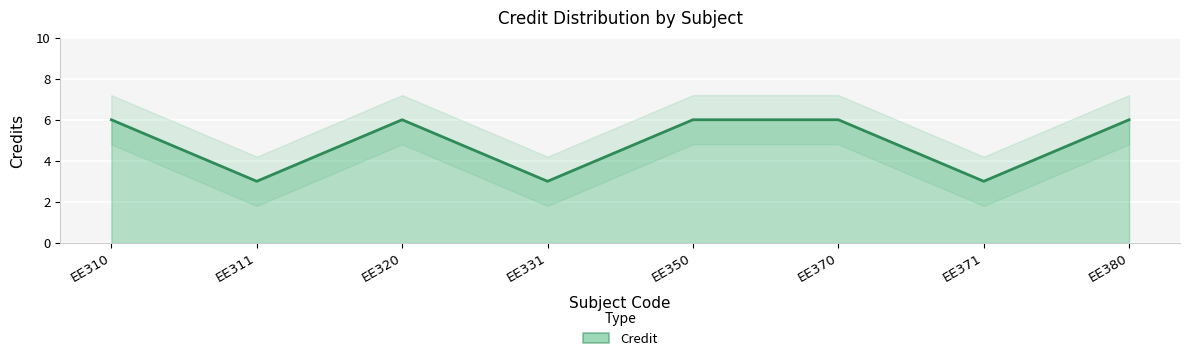

Between EE370 and EE331, which is larger?

EE370